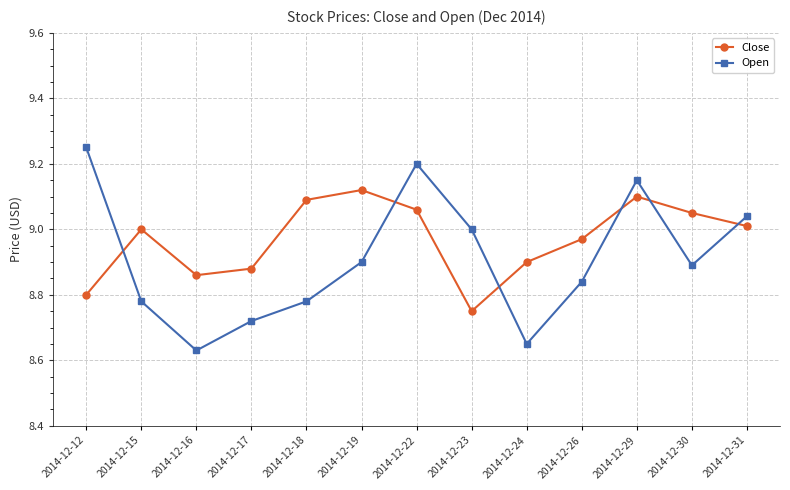

What is the total value across all series at 2014-12-24?

17.6